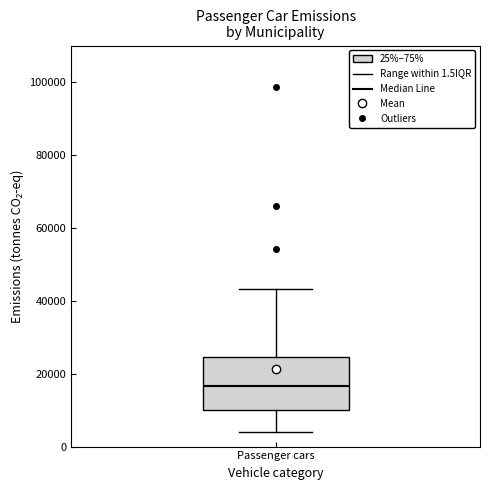

Read this box plot against the y-axis: the position of the median line, the range covered by the box, and the ends of both whiskers. The values are not printed on the chart, so give them approximately, as read against the axis.

median 16000, box 10000 to 24000, whiskers 4000 to 44000